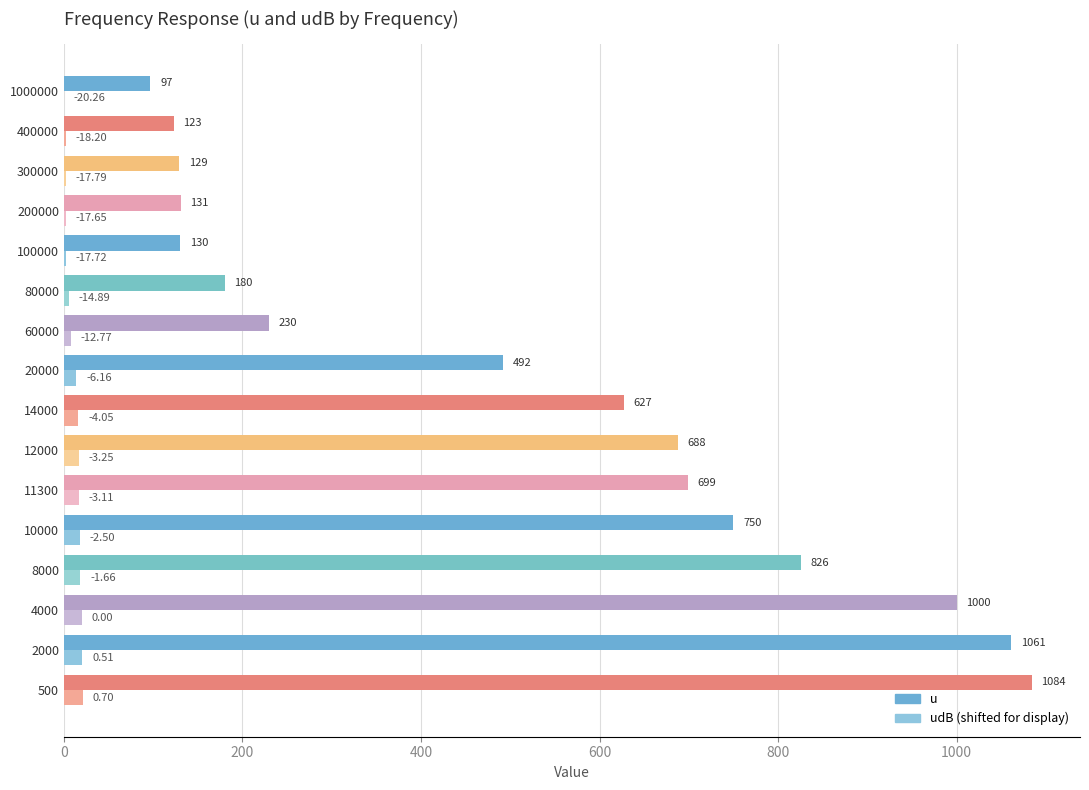

At which category is the sum across all series the highest?

500